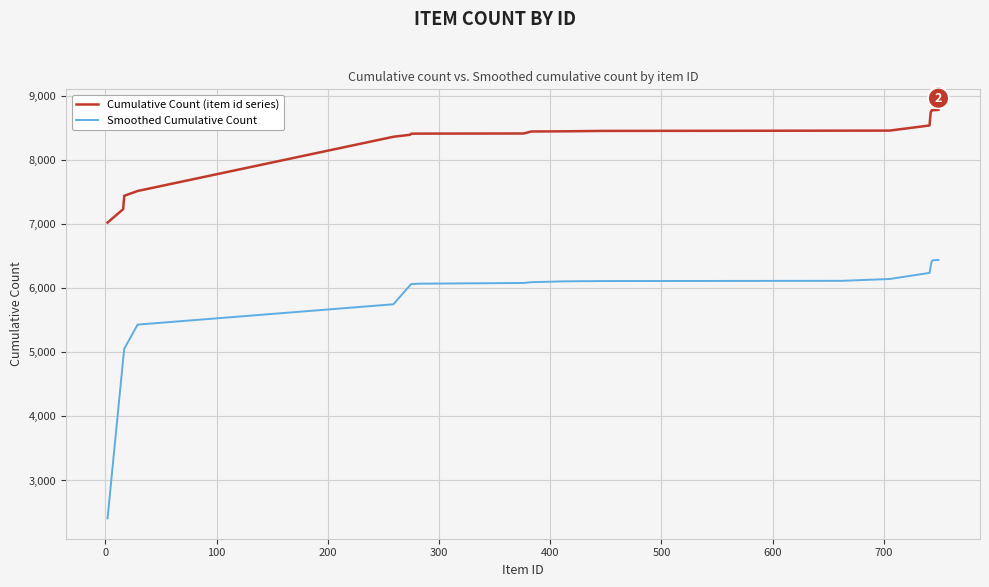

How many categories are shown in the chart?

20